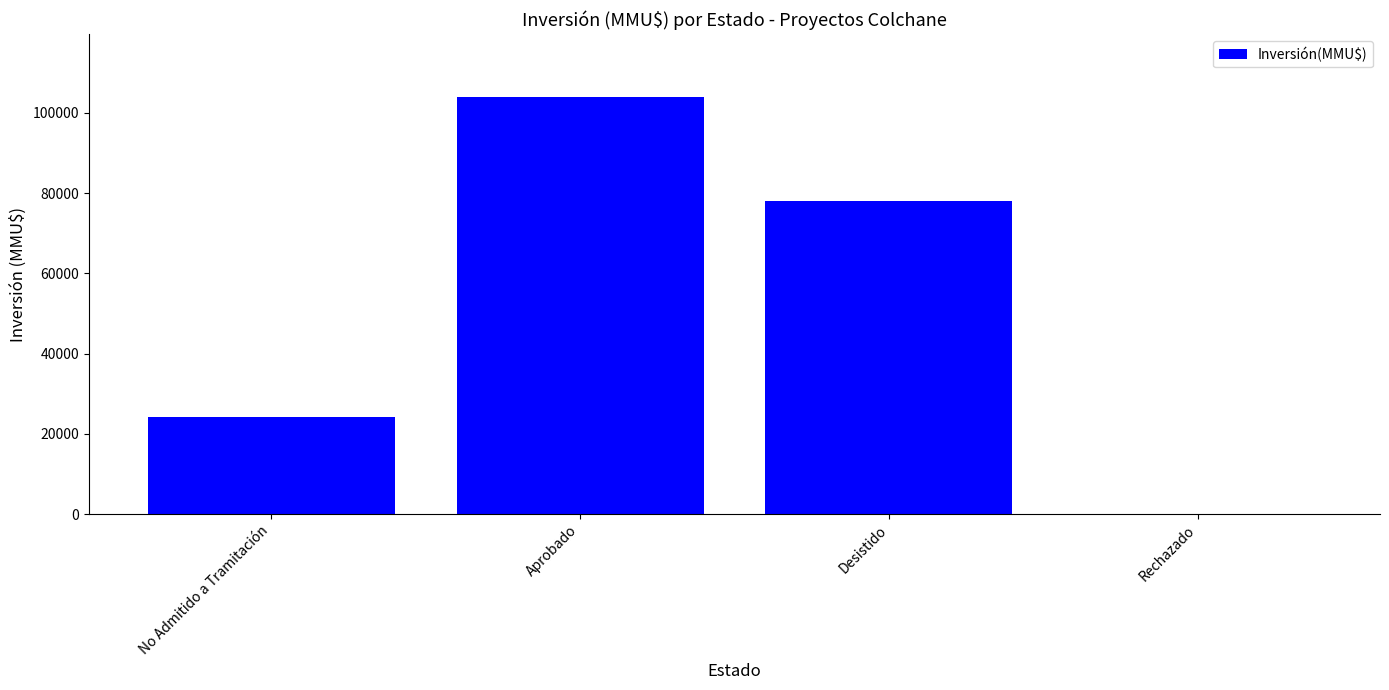

What is the greatest value displayed?

104018